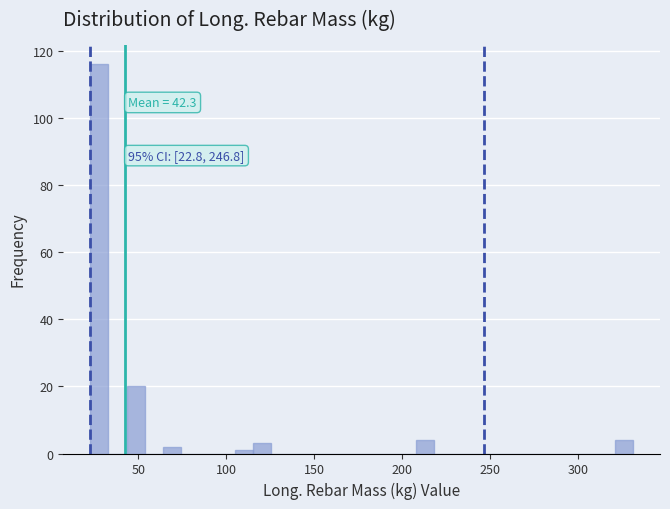

Read against the x-axis, roughly where is the centre of the tallest bar?

30